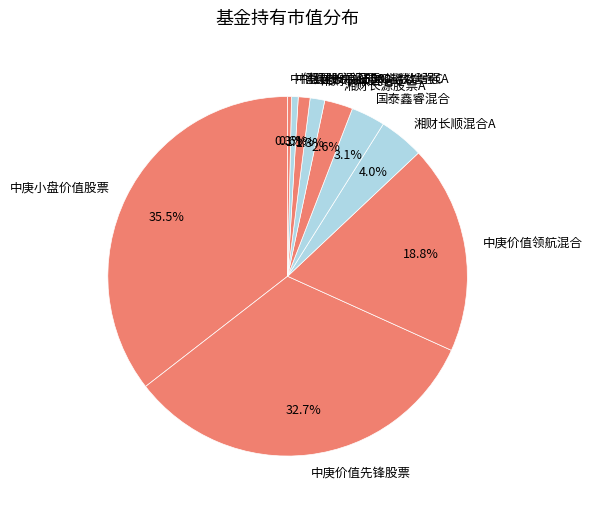

Does 中庚价值先锋股票 account for over 50% of the chart?

No